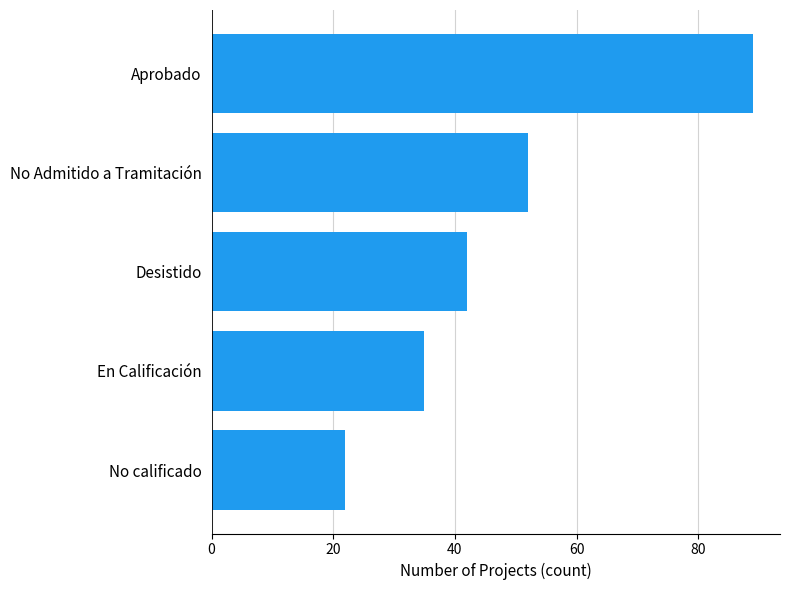

Reading bottom to top, extract all data points from this chart.

22	35	42	52	89